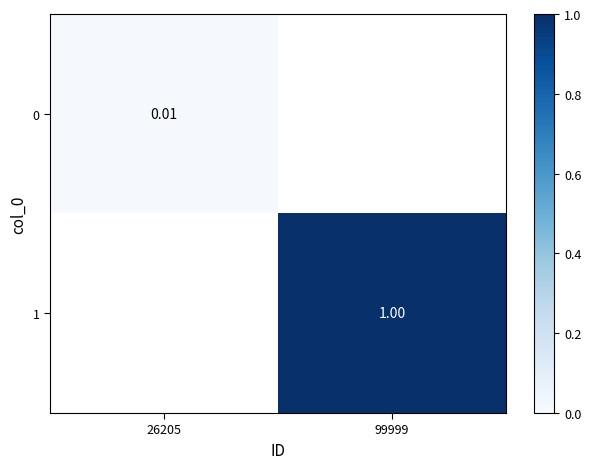

True or false: 0 has a value of 0.6 at 26205.

False